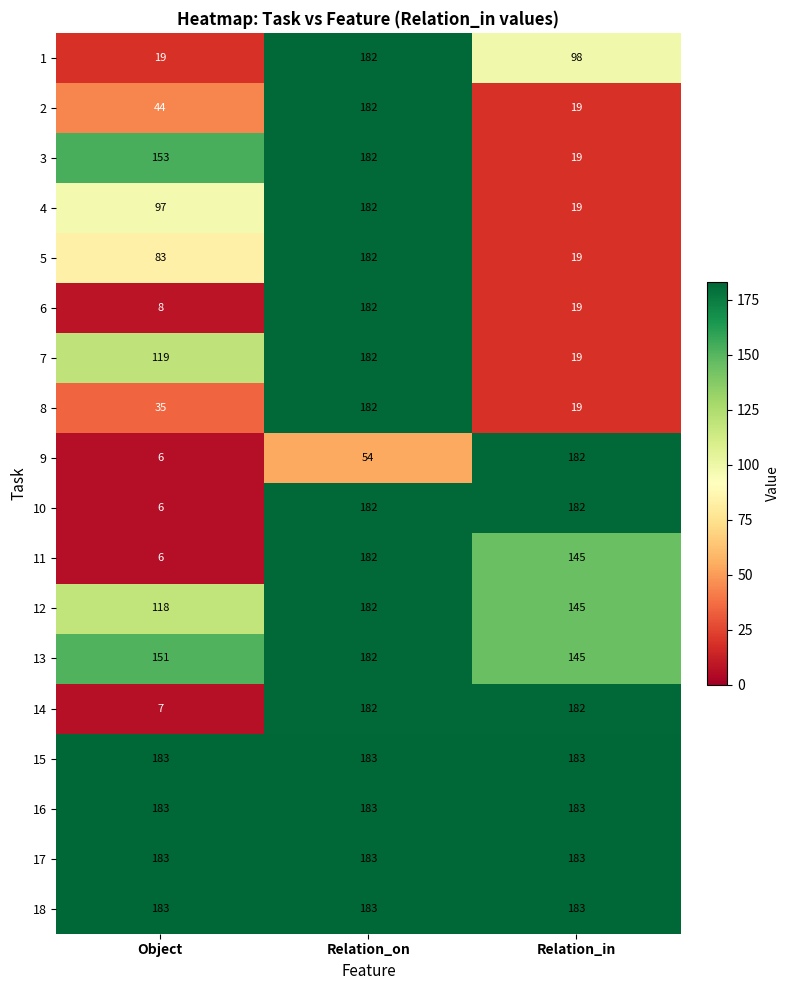

What value does the 18 series have at Relation_on?

183